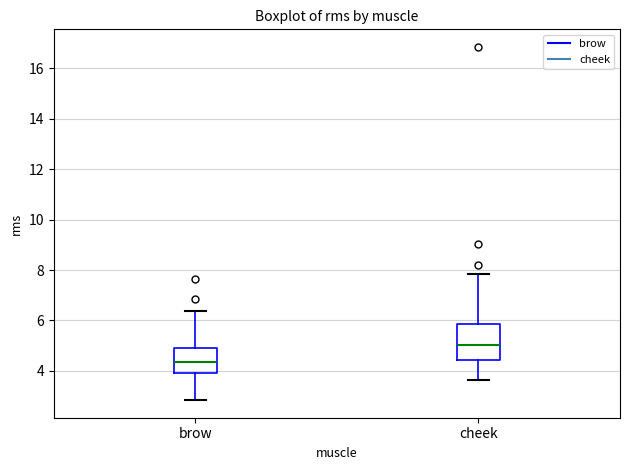

Reading left to right, transcribe this box plot: for each box, give where its median line is, the range the box spans, and where its two whiskers end, as read against the y-axis. The values are not printed on the chart, so give them approximately, as read against the axis.

brow: median 4.4, box 3.8 to 5.0, whiskers 2.8 to 6.4
cheek: median 5.0, box 4.4 to 5.8, whiskers 3.6 to 7.8